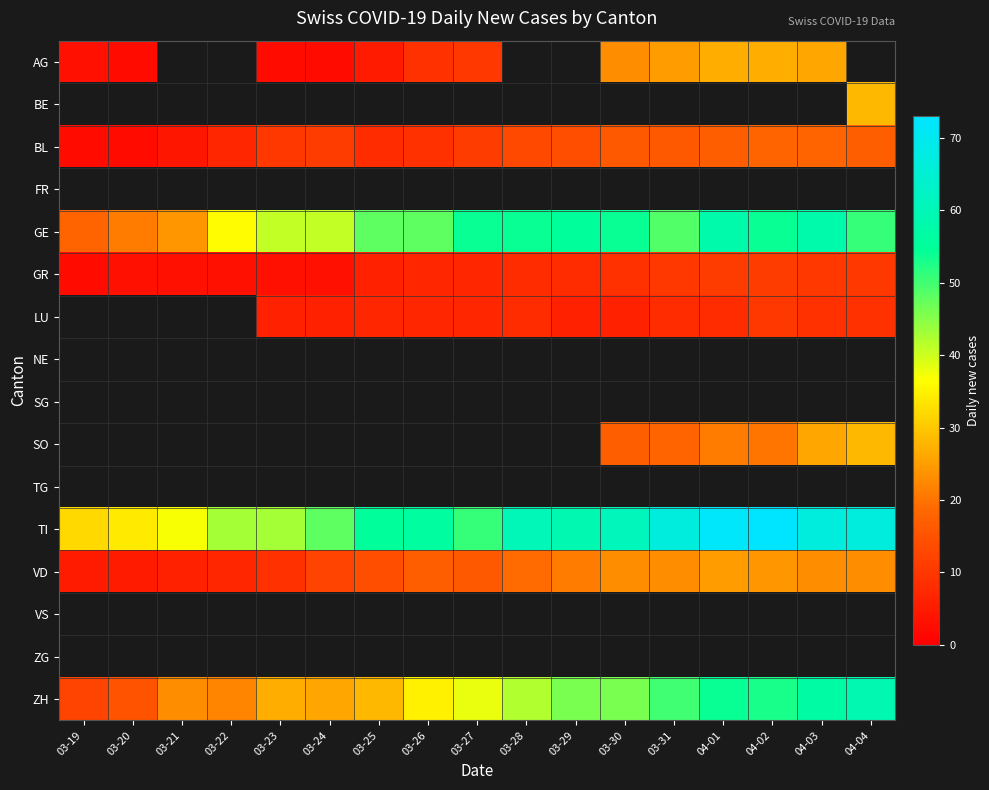

How many data points does each series have?

17